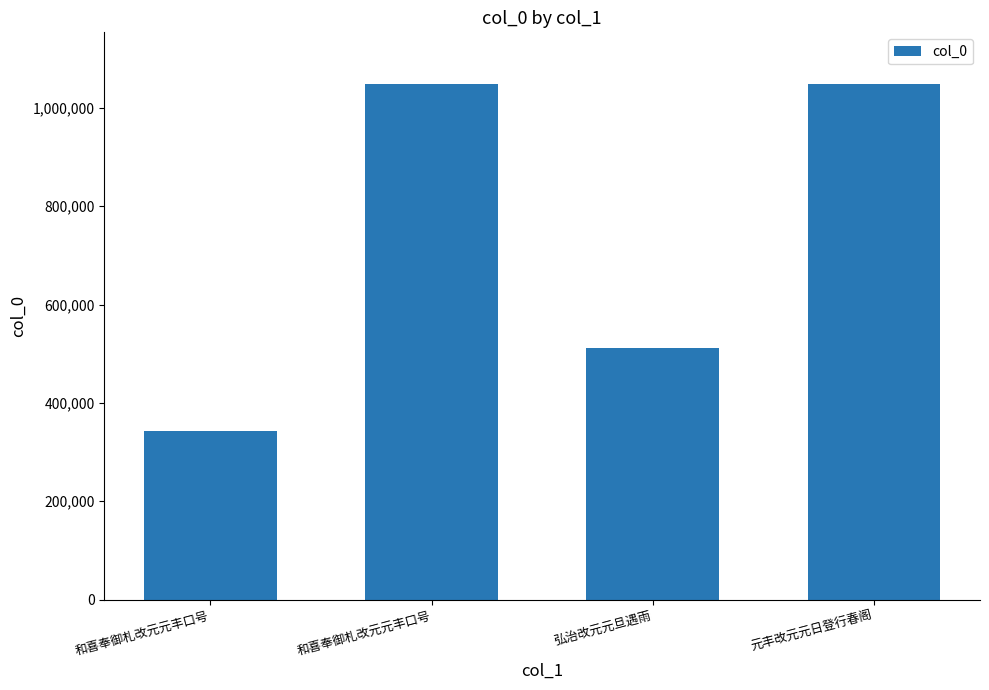

Does the chart contain any negative values?

No